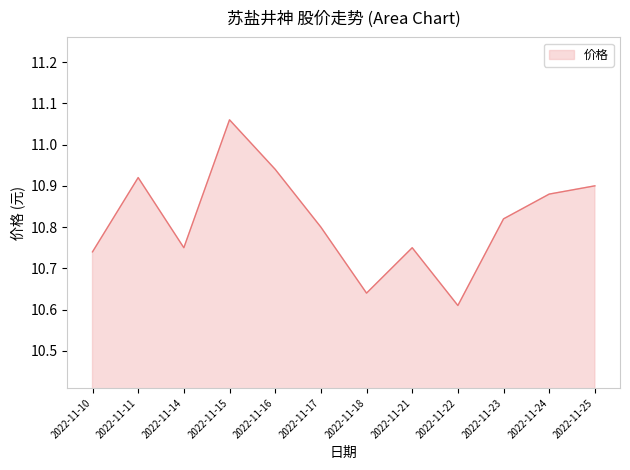

At which category does the data reach its first local peak?

2022-11-11